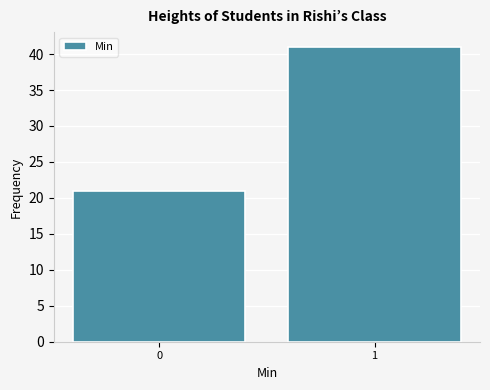

Reading right to left, extract all data points from this chart.

41	21